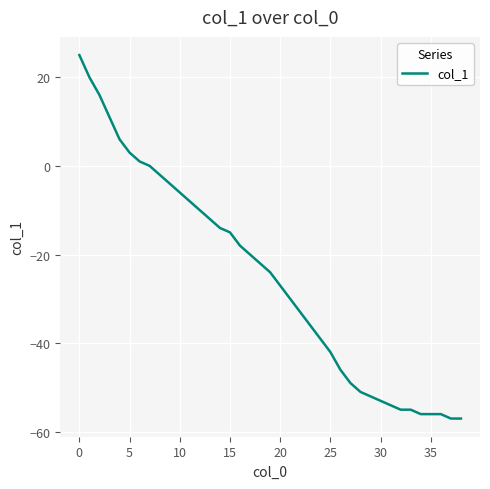

What is the difference between the maximum and minimum values?

82